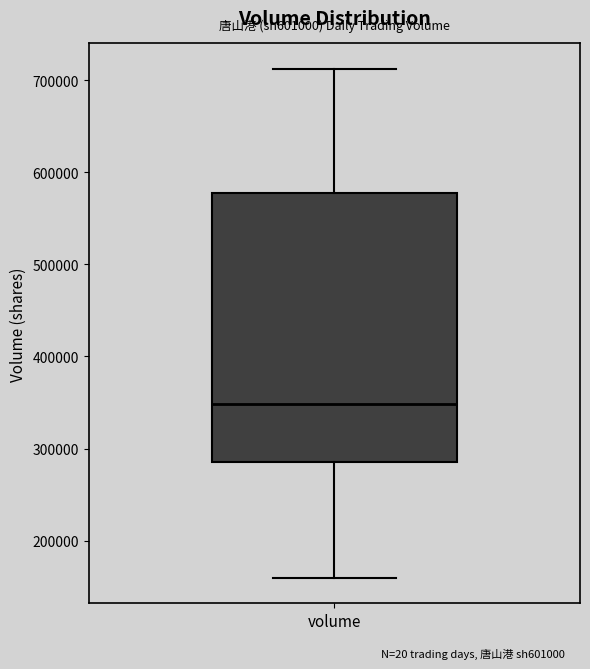

Transcribe this box plot: give where the median line is, the range the box spans, and where the two whiskers end, as read against the y-axis. The values are not printed on the chart, so give them approximately, as read against the axis.

median 350000, box 280000 to 580000, whiskers 160000 to 710000